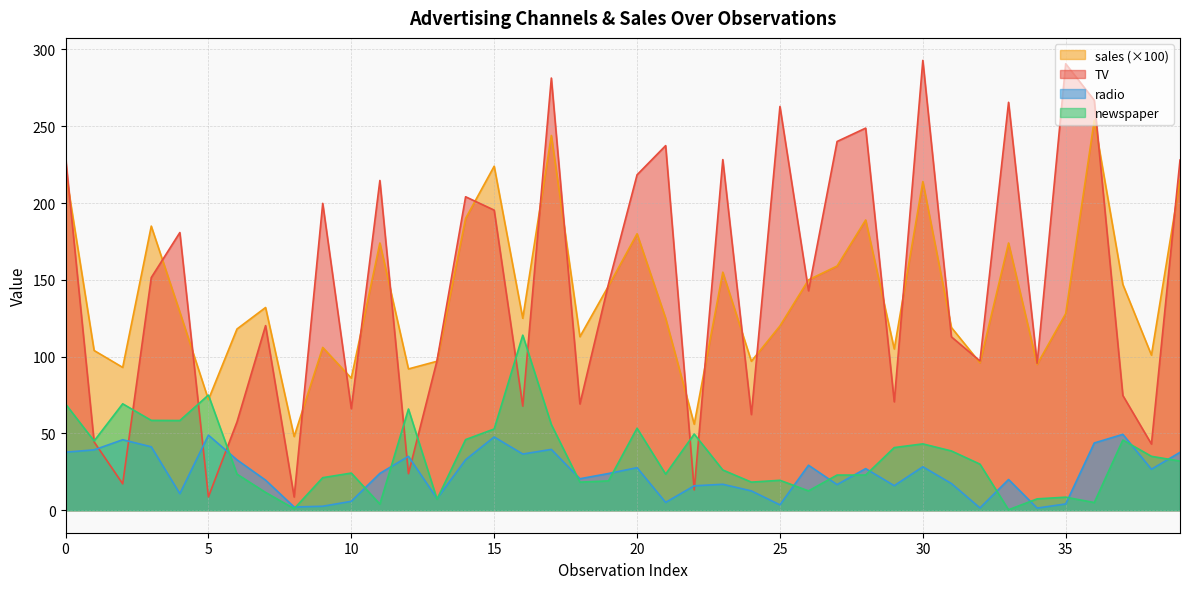

What are all the series names shown in the legend?

sales (×100), TV, radio, newspaper